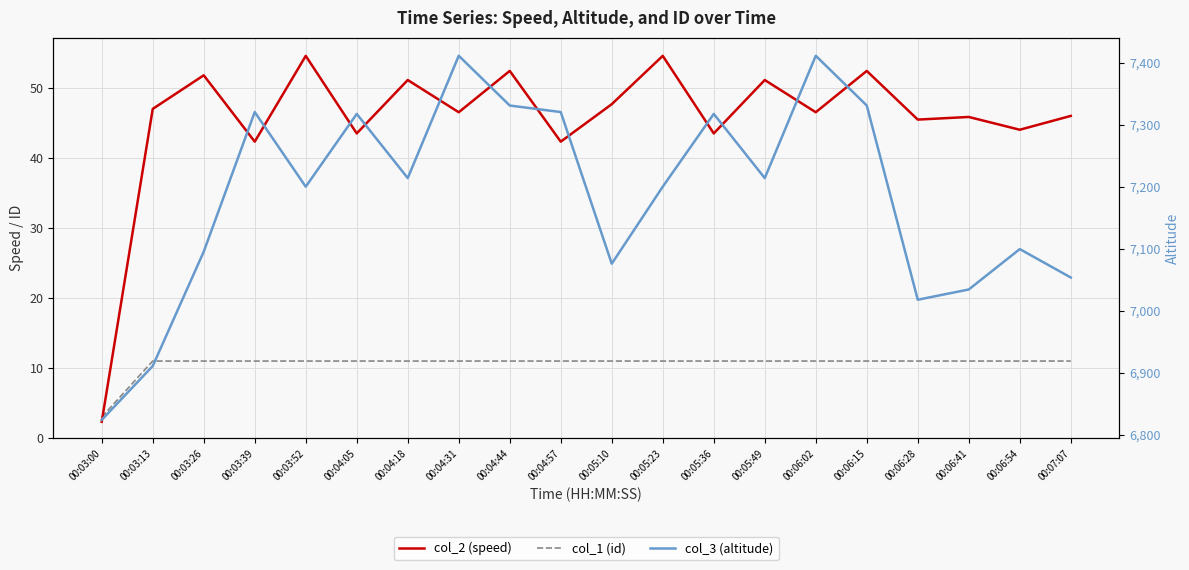

In col_2 (speed), how many points are lower than both neighbors (excluding endpoints)?

8